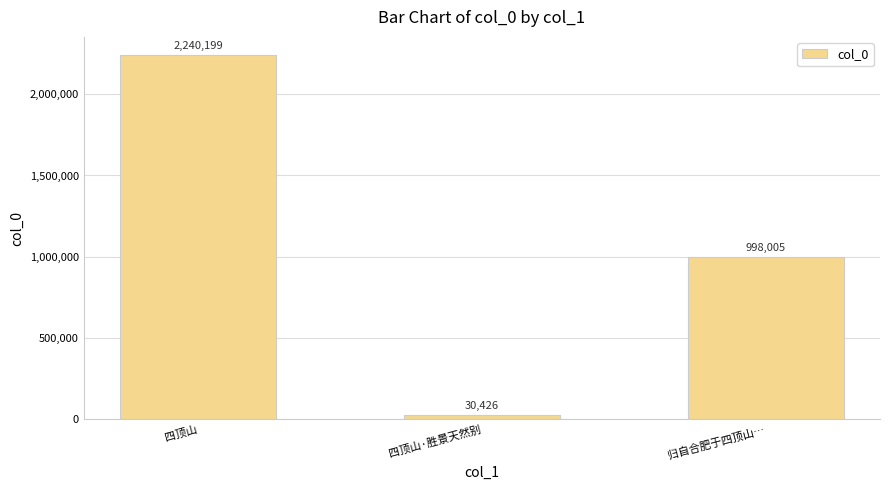

What position from the right is 归自合肥于四顶山…?

1